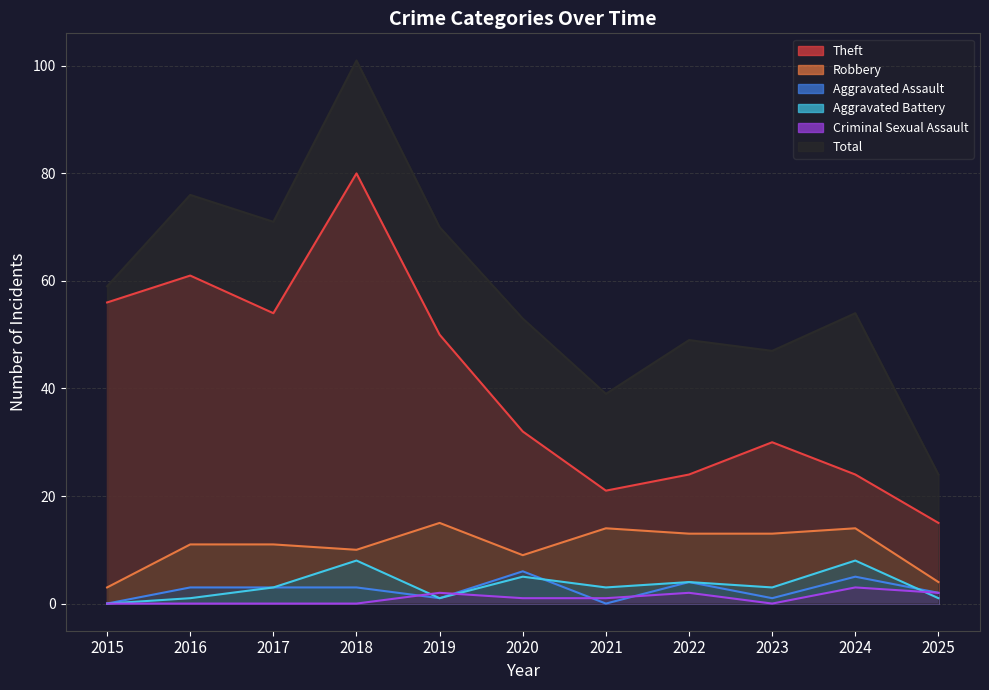

Which series has the largest total across all categories?

Total